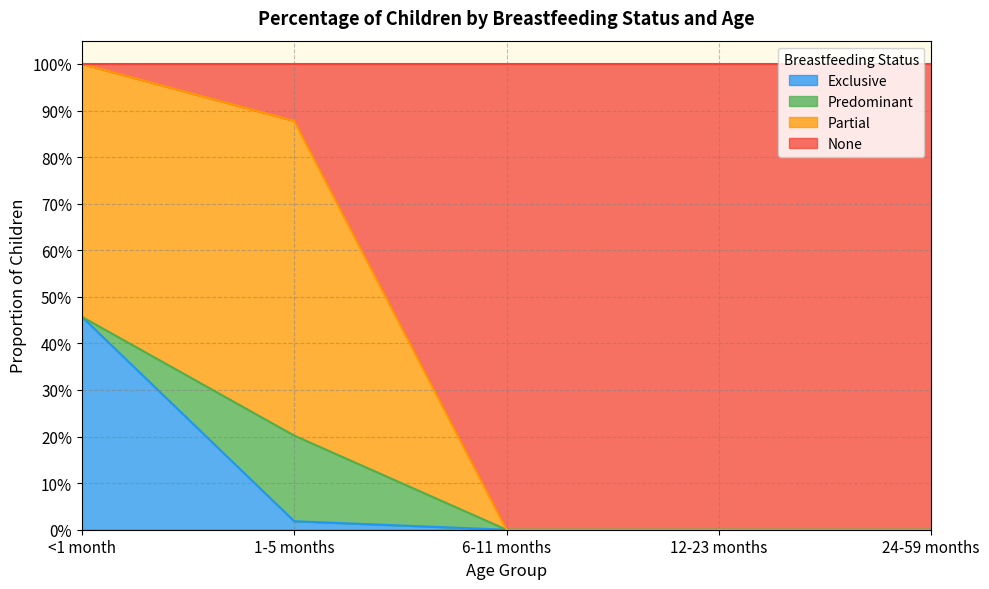

Which label corresponds to the largest value in the chart?

<1 month